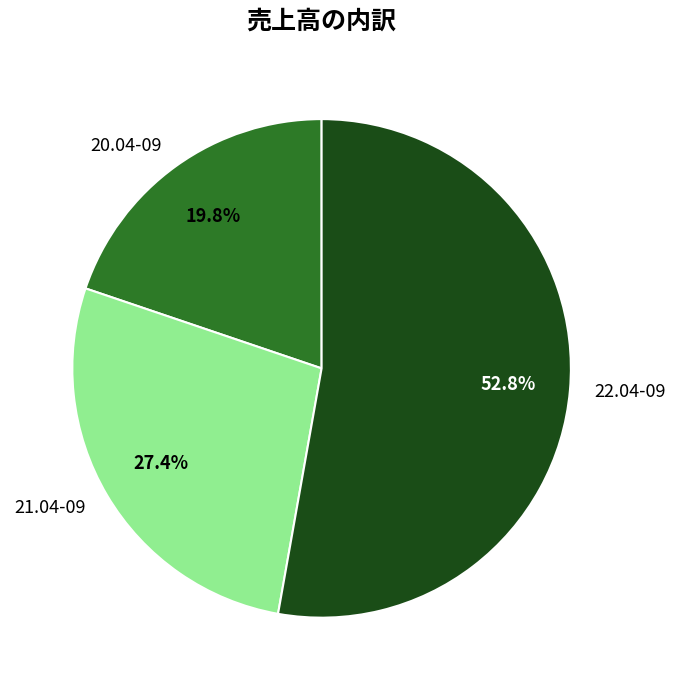

Rank the categories by value from highest to lowest.

22.04-09, 21.04-09, 20.04-09